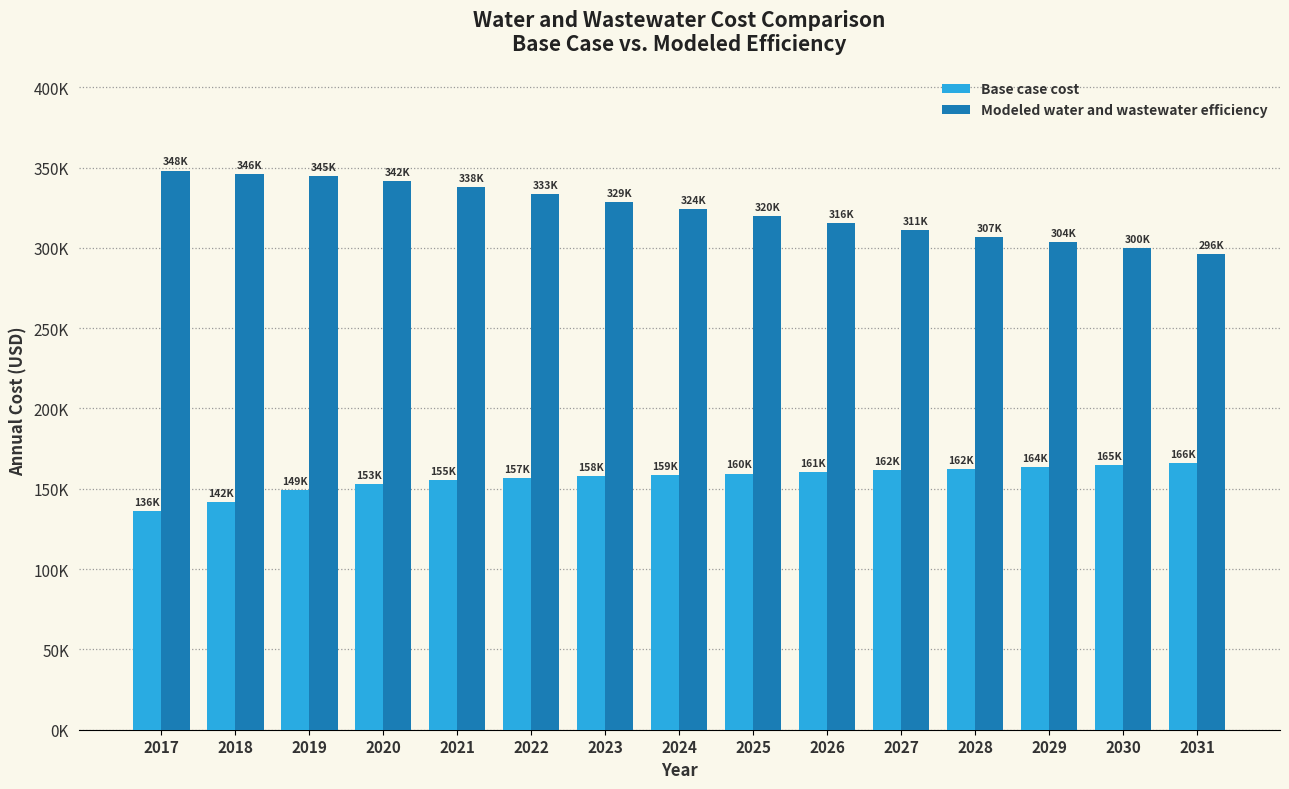

The value of Base case cost at 2017 is 136274.0. True or false?

True